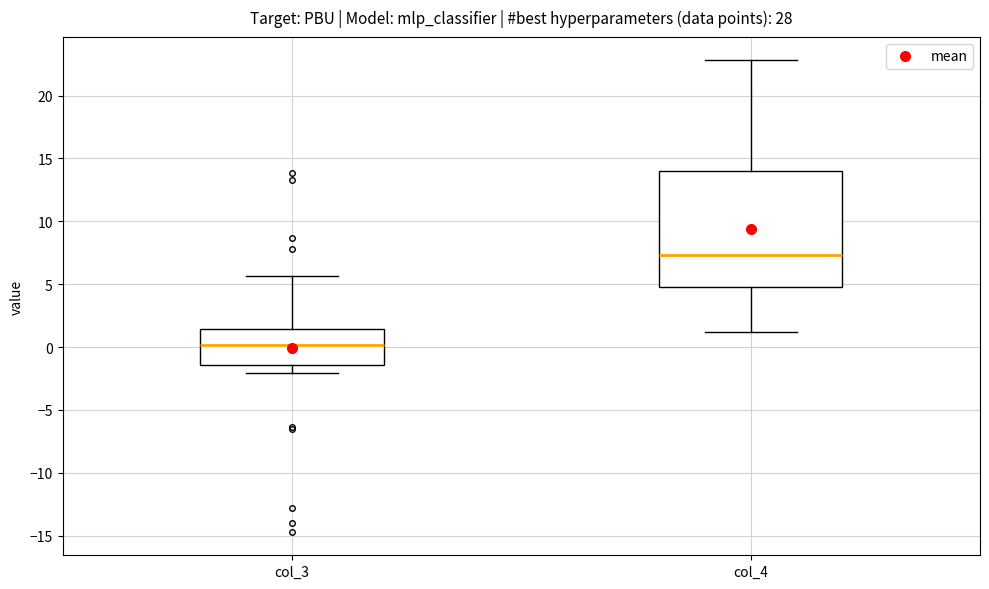

Reading left to right, read every box against the y-axis: the position of its median line, the range the box covers, and the ends of its whiskers. The values are not printed on the chart, so give them approximately, as read against the axis.

col_3: median 0.0, box -1.5 to 1.5, whiskers -2.0 to 5.5
col_4: median 7.5, box 5.0 to 14.0, whiskers 1.0 to 23.0